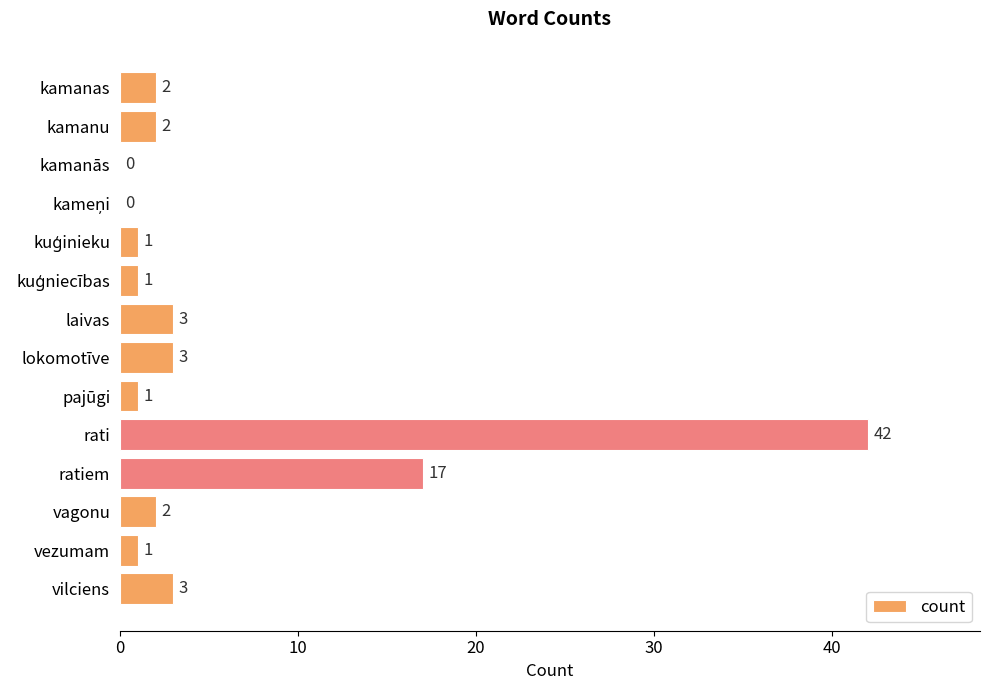

Are the bars grouped side by side (vs. stacked)?

No